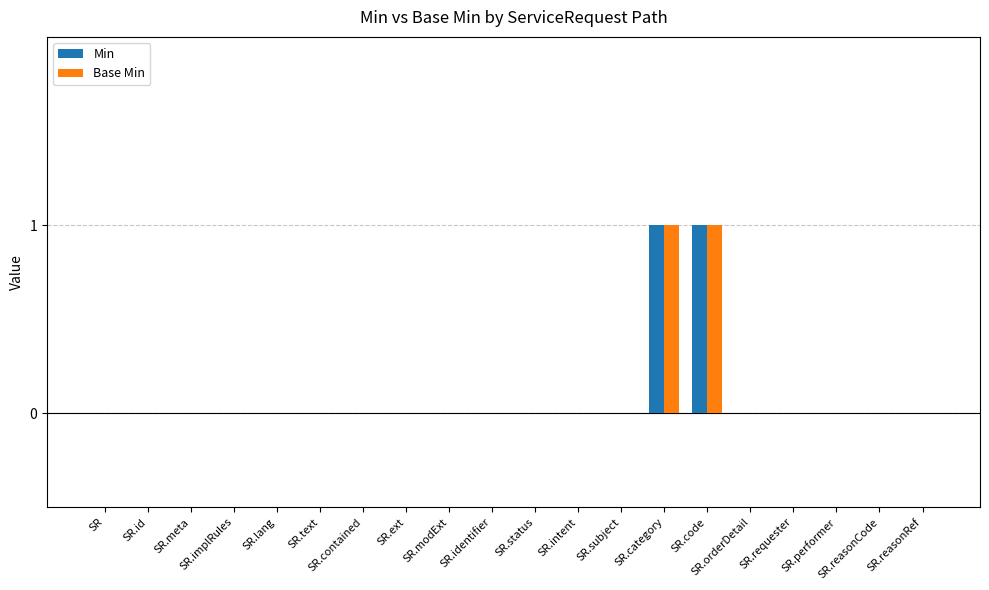

Count the number of data series in this chart.

2